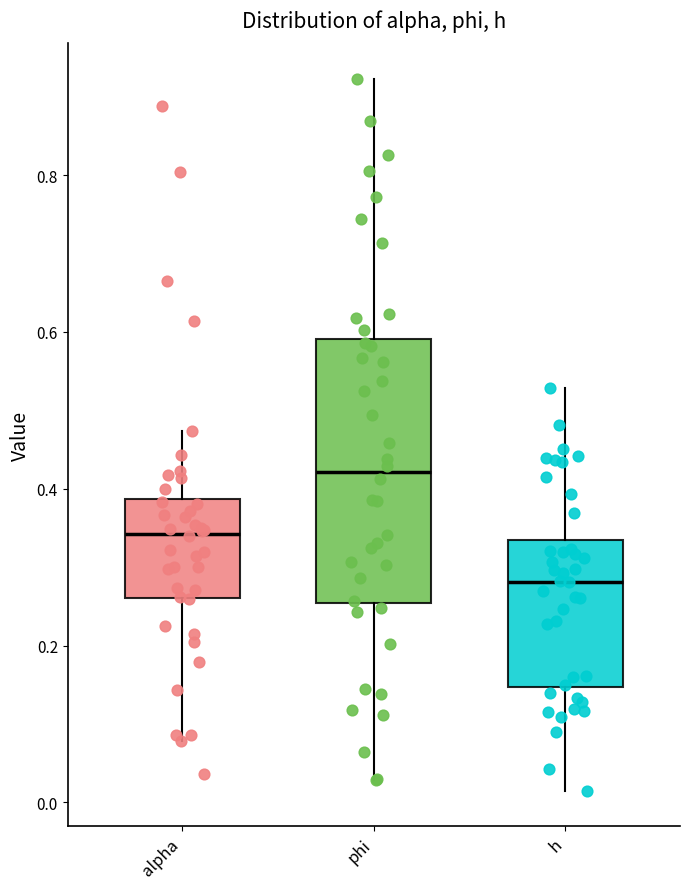

Which box has the highest median line?

phi